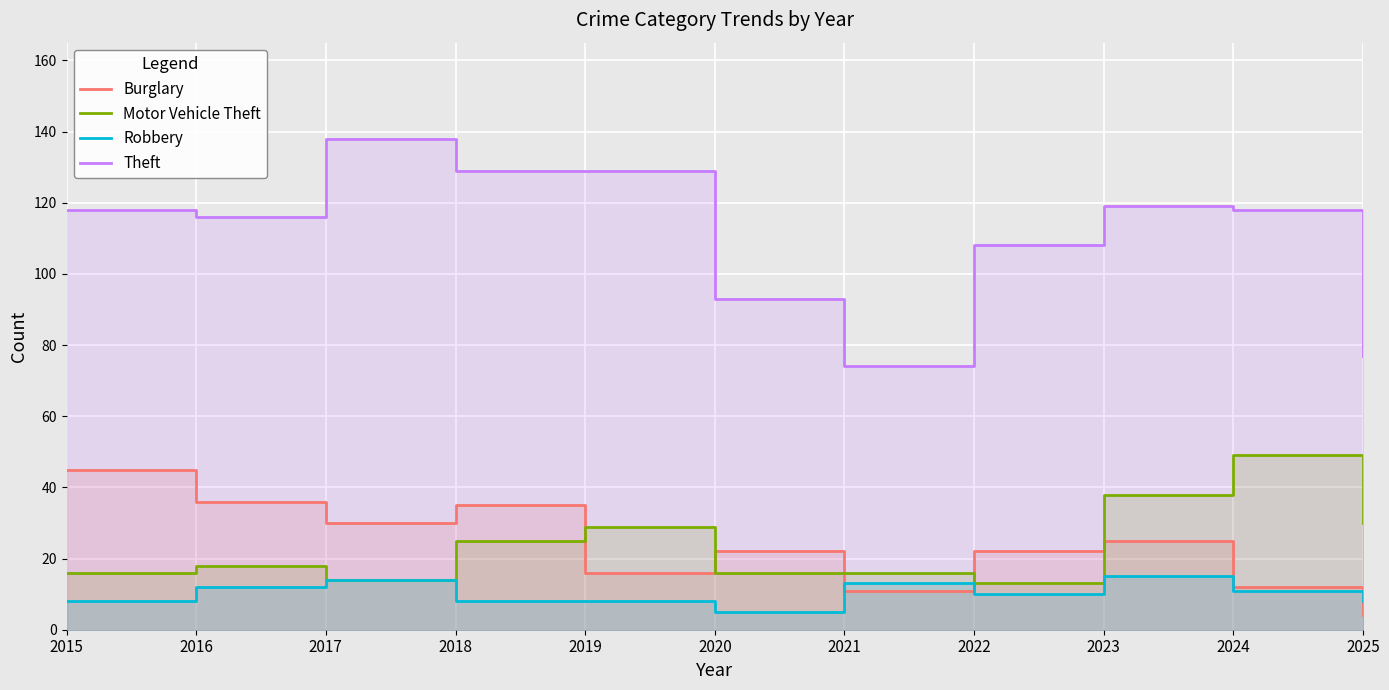

What is the minimum value for Burglary?

4